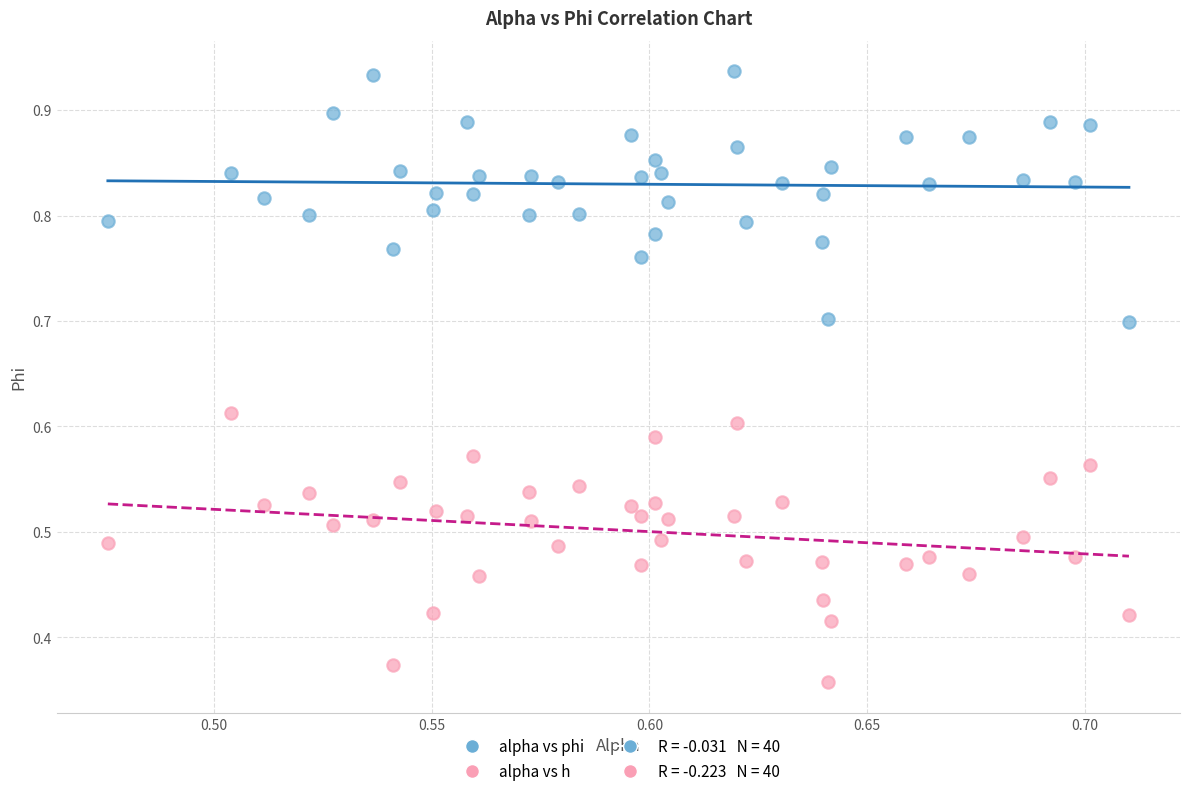

Which series reaches the minimum Y coordinate?

alpha vs h